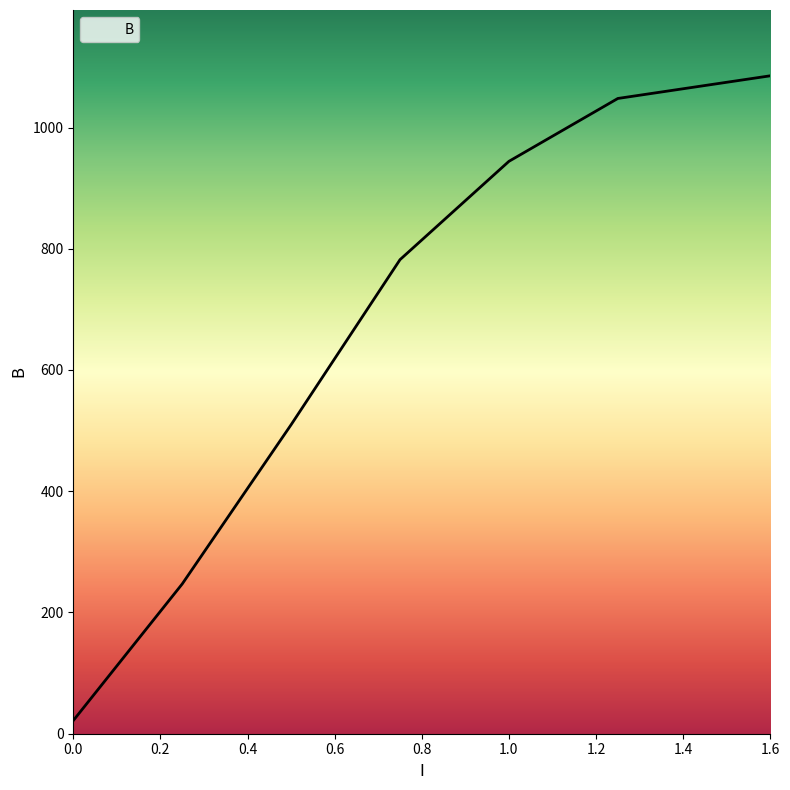

What is the difference between the second highest and second lowest values?

800.9